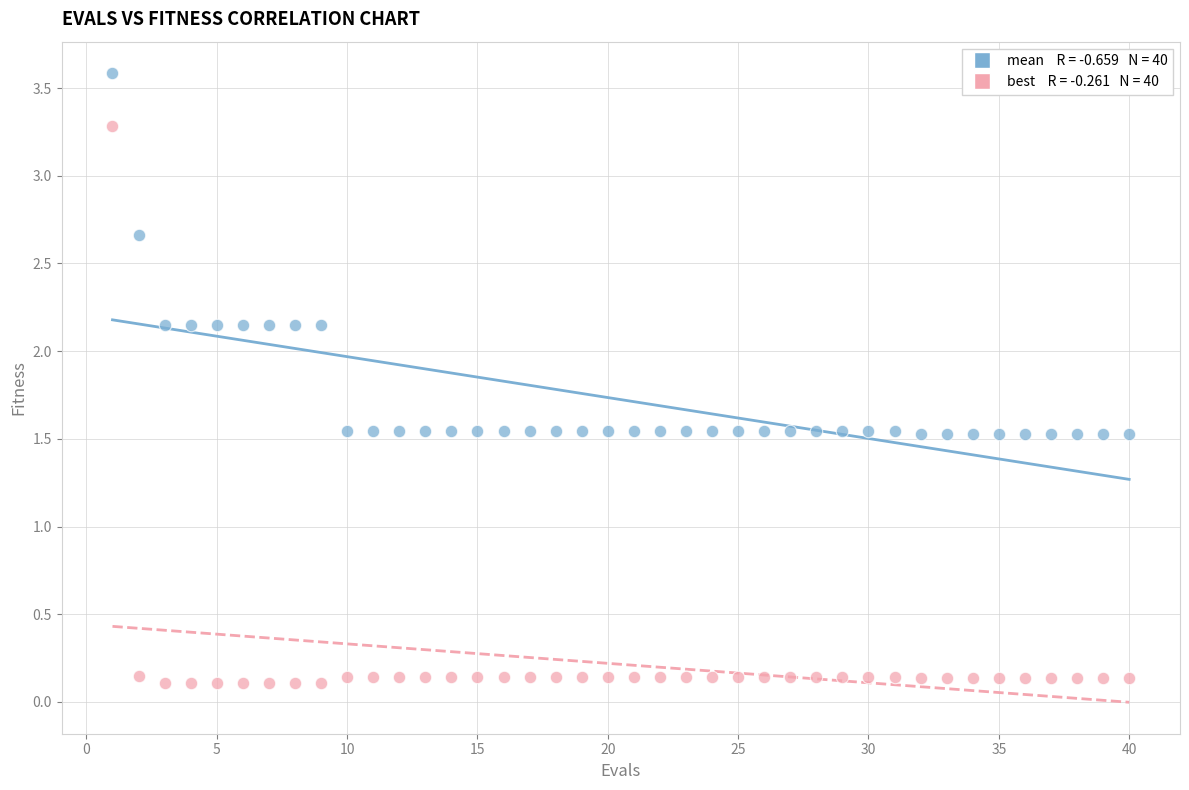

Across all data points, what is the range of Y values (max minus min)?

3.5